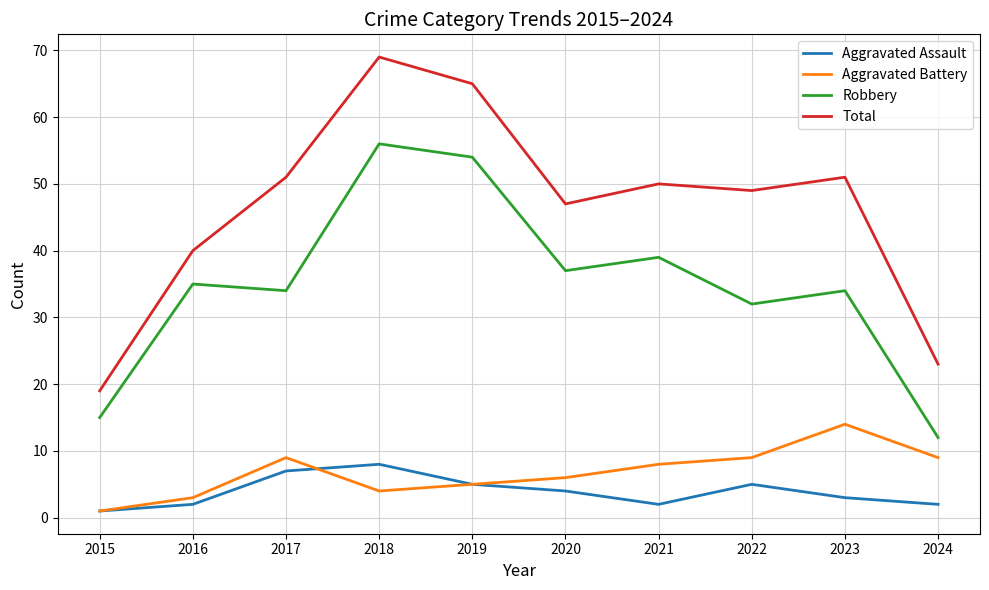

At 2021, list the series in order from smallest to largest.

Aggravated Assault, Aggravated Battery, Robbery, Total